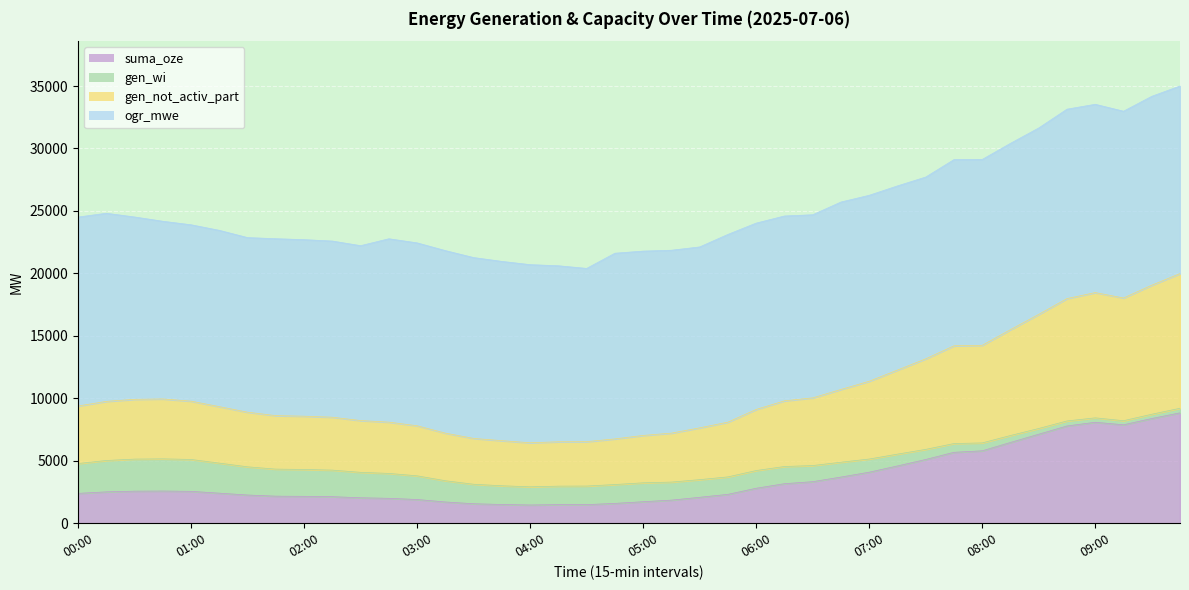

Read the suma_oze value at 01:45, to the nearest 50.

2150